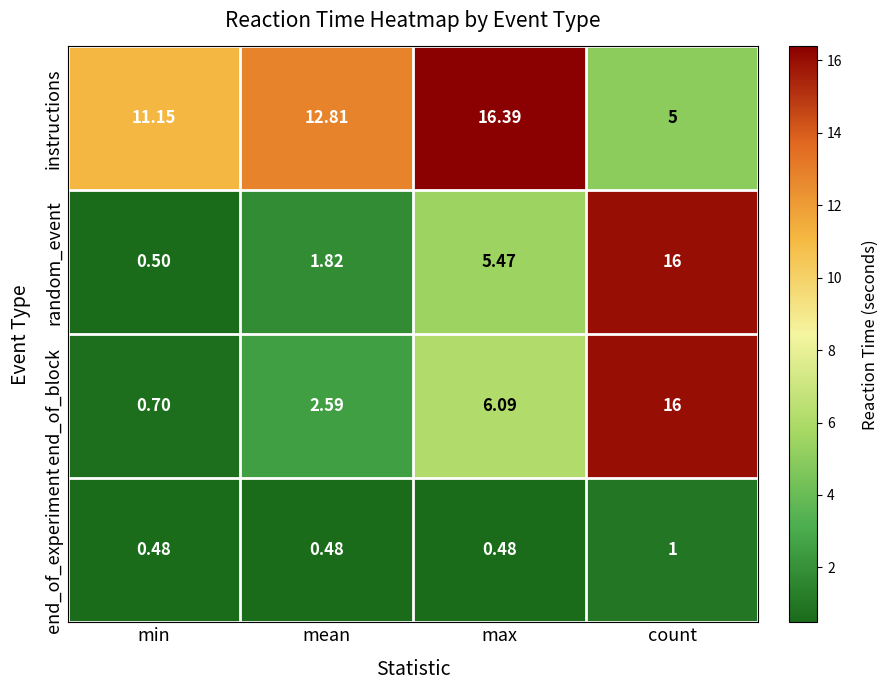

At which category is the sum across all series the highest?

count